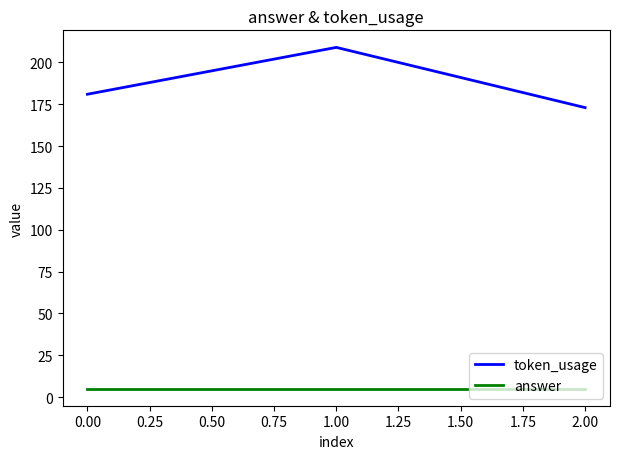

At which label is token_usage closest to 191?

0.00